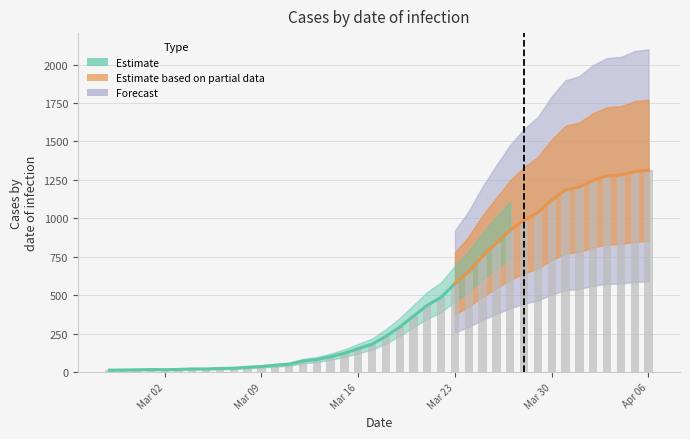

Reading right to left, transcribe all the data shown in this chart.

1312	1305	1281	1276	1248	1203	1186	1121	1037	988	924	841	755	655	576	487	435	364	293	233	182	153	123	101	82	72	52	45	37	32	26	24	21	21	18	16	17	15	14	13